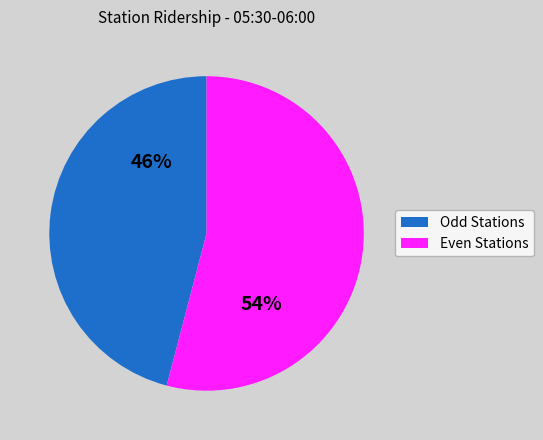

To the nearest percent, what is the difference between the largest and smallest slice percentages?

8%